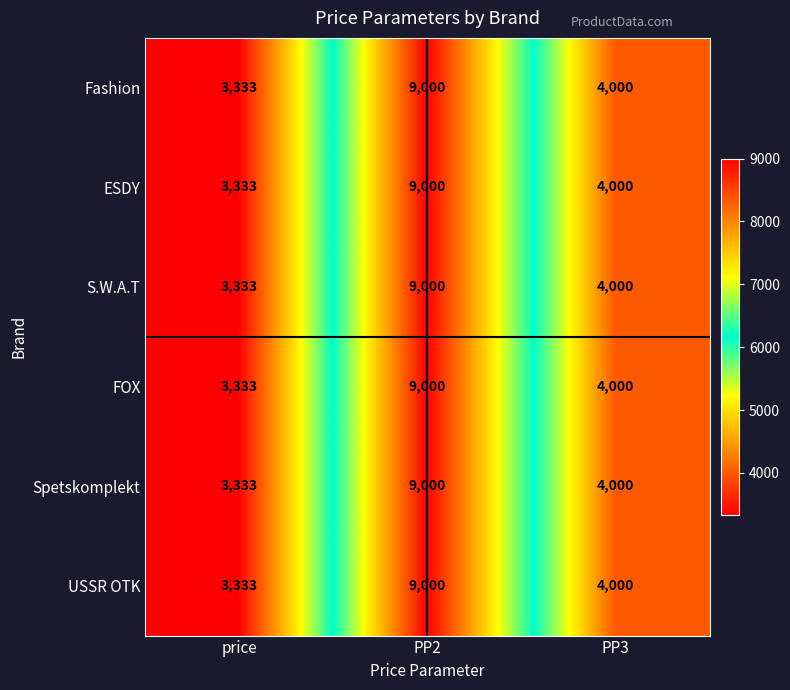

What is the sum of all ESDY values?

16333